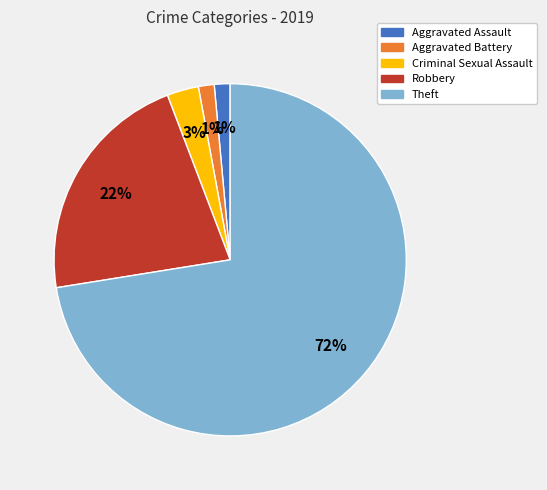

What is the largest slice in the pie chart?

Theft